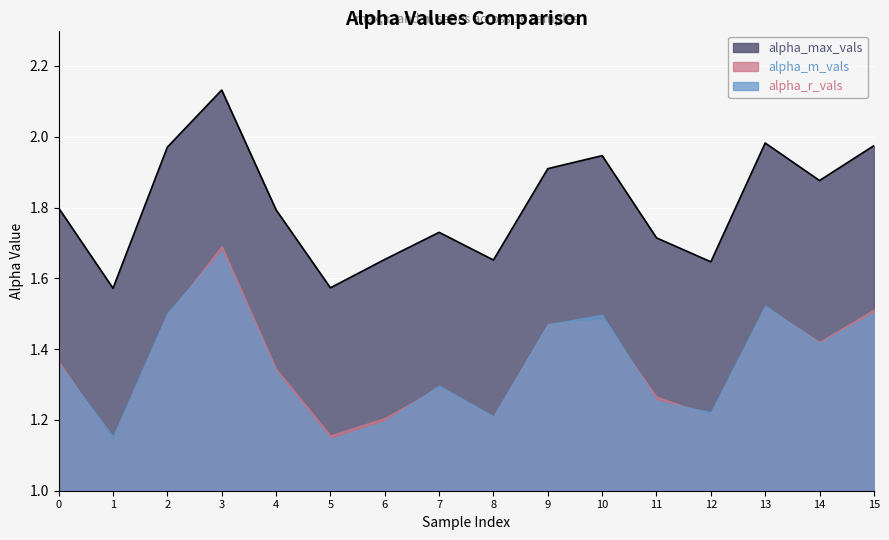

Reading left to right, extract all data points from this chart.

alpha_max_vals: 1.8	1.6	2.0	2.1	1.8	1.6	1.7	1.7	1.7	1.9	1.9	1.7	1.6	2.0	1.9	2.0
alpha_r_vals: 1.4	1.2	1.5	1.7	1.3	1.1	1.2	1.3	1.2	1.5	1.5	1.3	1.2	1.5	1.4	1.5
alpha_m_vals: 1.4	1.1	1.5	1.7	1.3	1.2	1.2	1.3	1.2	1.5	1.5	1.3	1.2	1.5	1.4	1.5